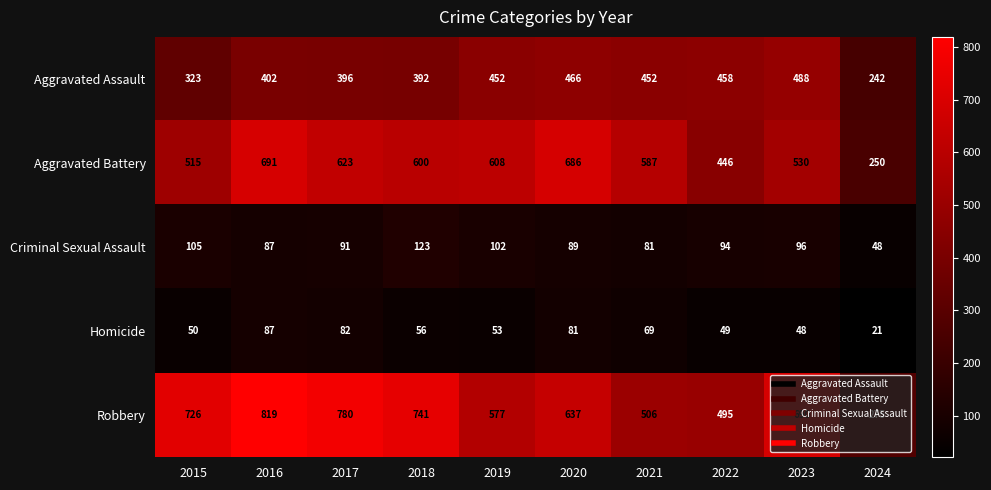

Which series has the largest total across all categories?

Robbery